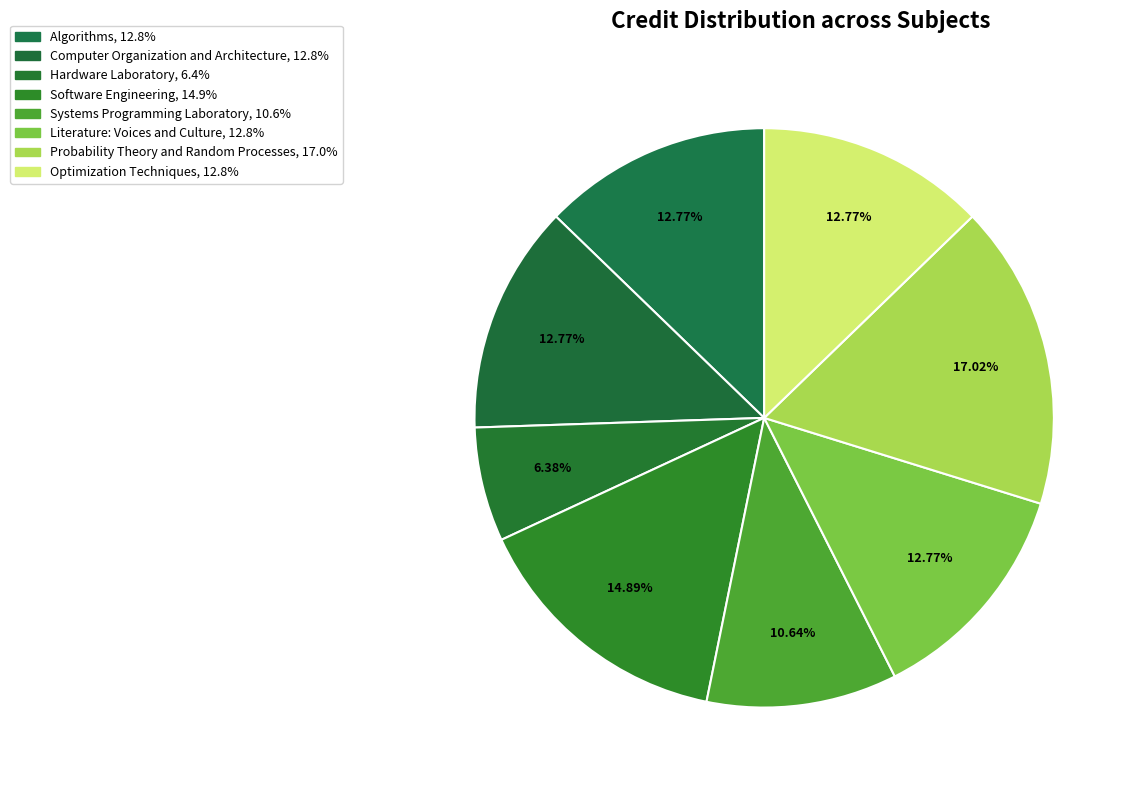

Does any single category account for the majority?

No